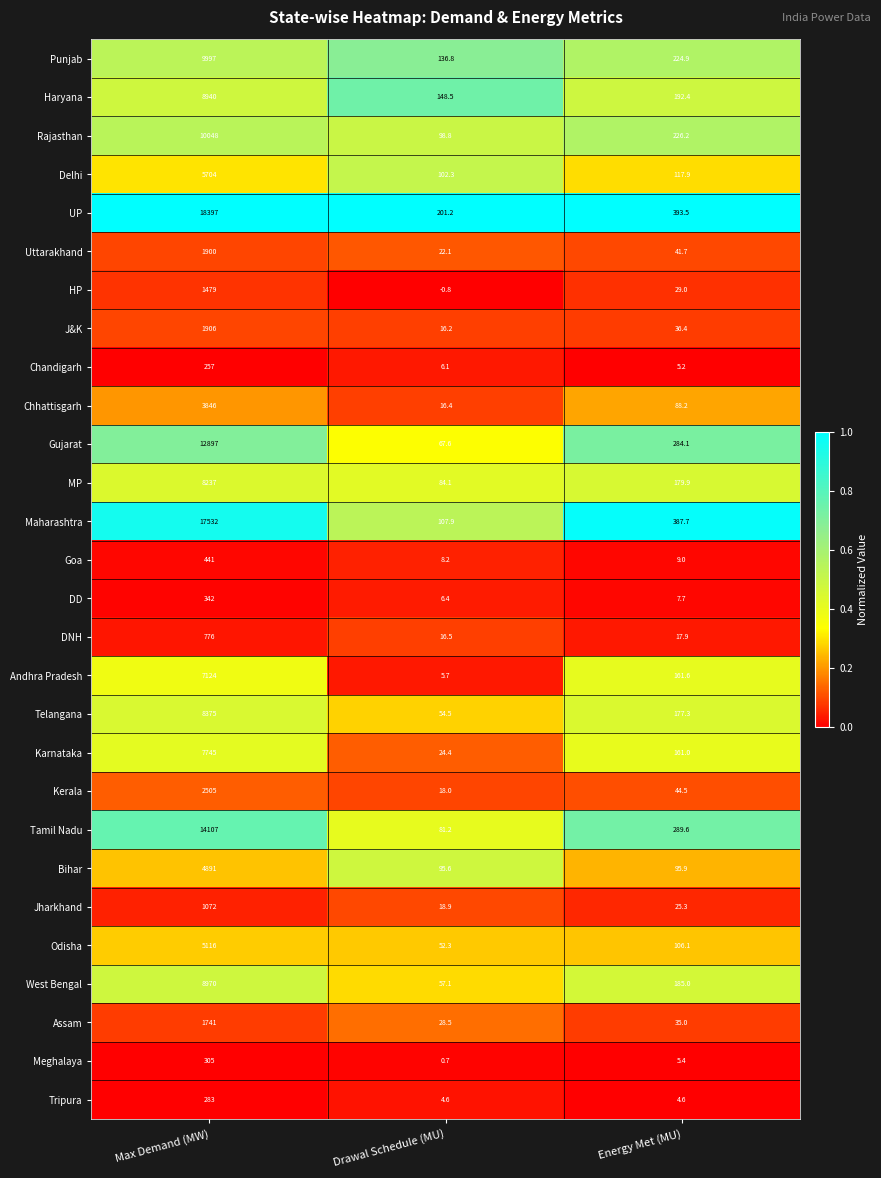

List the series in order of their peak value, highest first.

UP, Maharashtra, Tamil Nadu, Gujarat, Rajasthan, Punjab, West Bengal, Haryana, Telangana, MP, Karnataka, Andhra Pradesh, Delhi, Odisha, Bihar, Chhattisgarh, Kerala, J&K, Uttarakhand, Assam, HP, Jharkhand, DNH, Goa, DD, Meghalaya, Tripura, Chandigarh